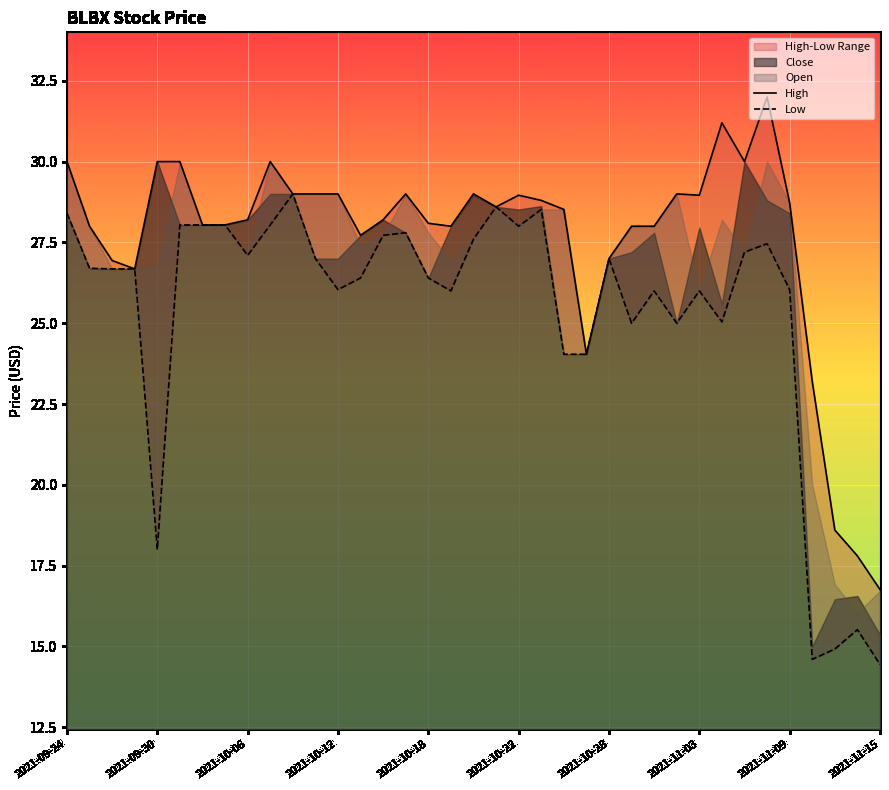

Which series has the widest spread of values?

High